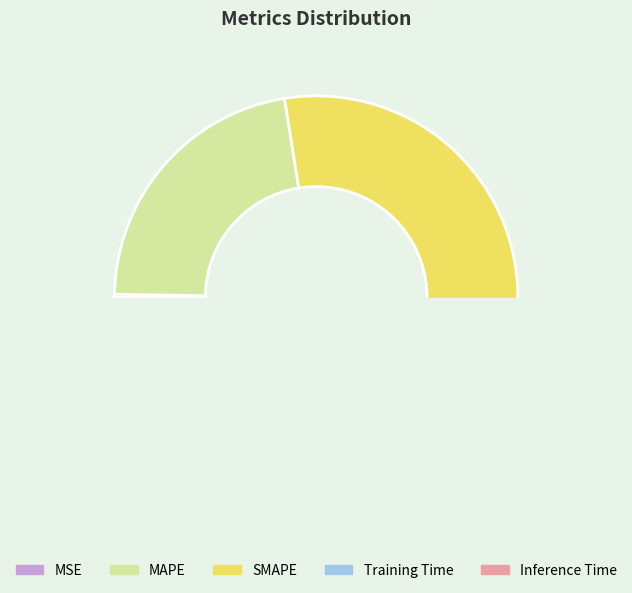

Does SMAPE account for over 50% of the chart?

No